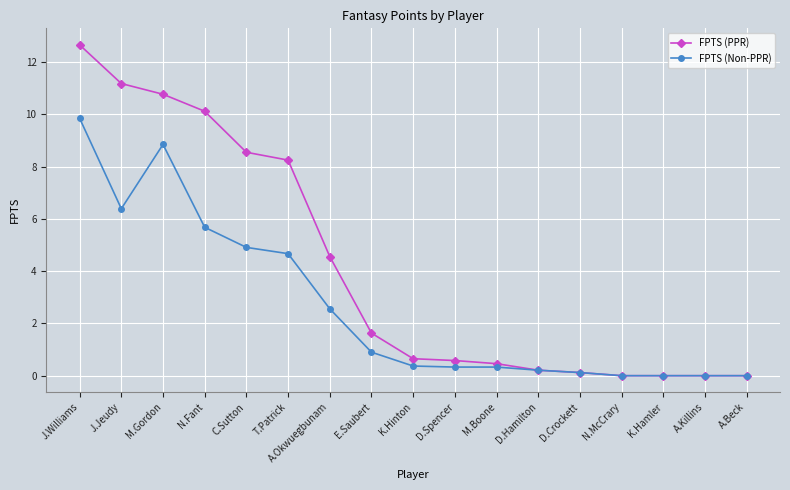

At which category is the sum across all series the highest?

J.Williams